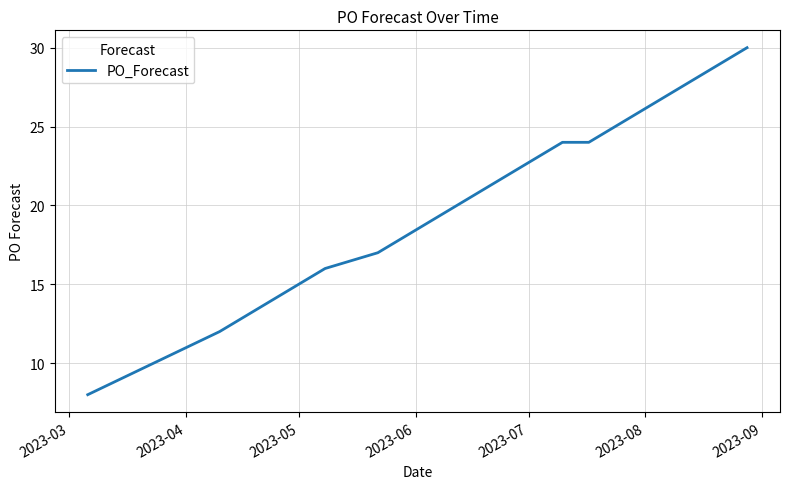

What is the difference between the second highest and second lowest values?

17